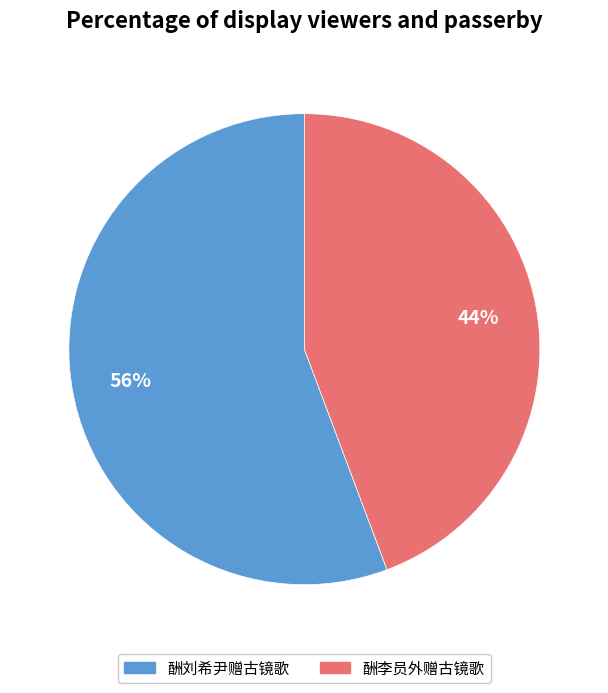

Does 酬刘希尹赠古镜歌 represent more than half of the total?

Yes